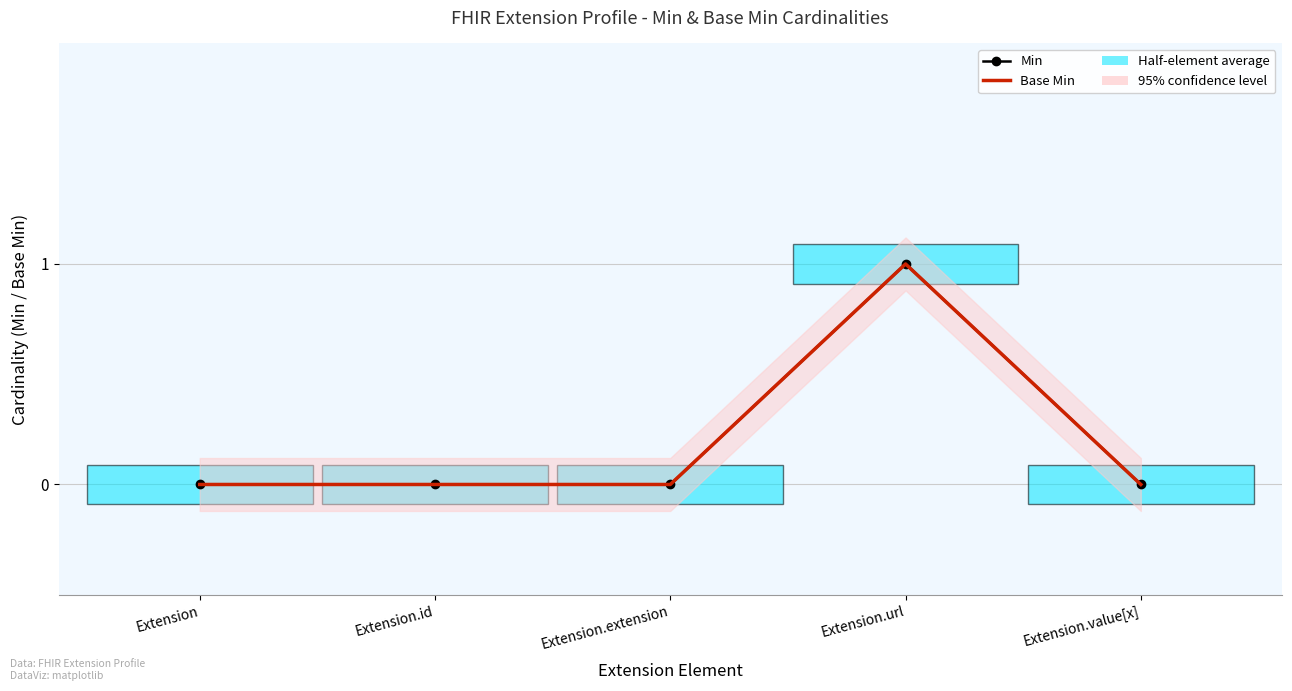

Reading right to left, what are all the values shown in this chart?

Min: 0	1	0	0	0
Base Min: 0	1	0	0	0